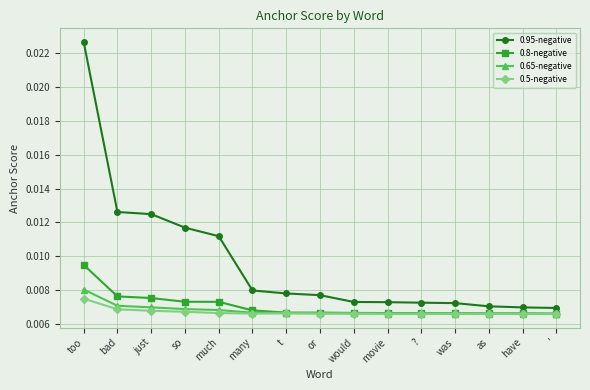

Which series changed the most between much and t?

0.95-negative